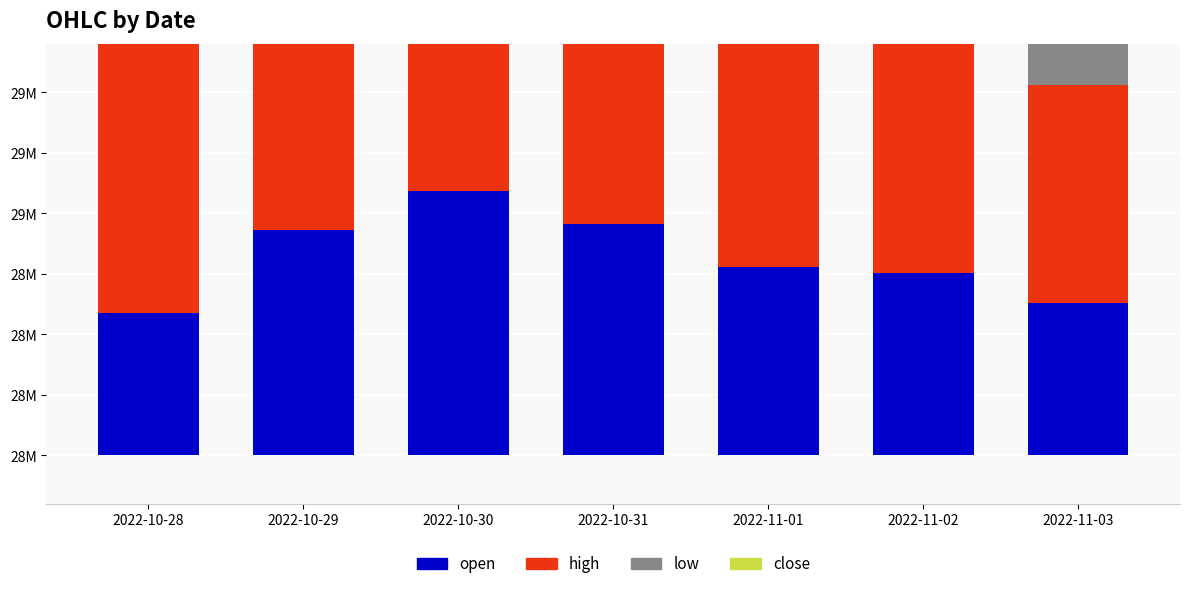

What is the difference between the maximum and minimum values in the high series?

597000